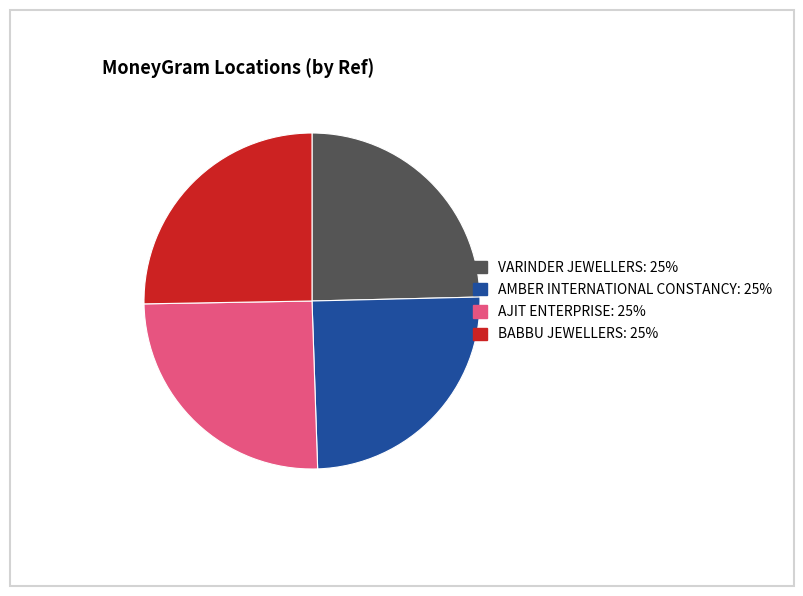

Is there a majority slice in this chart?

No